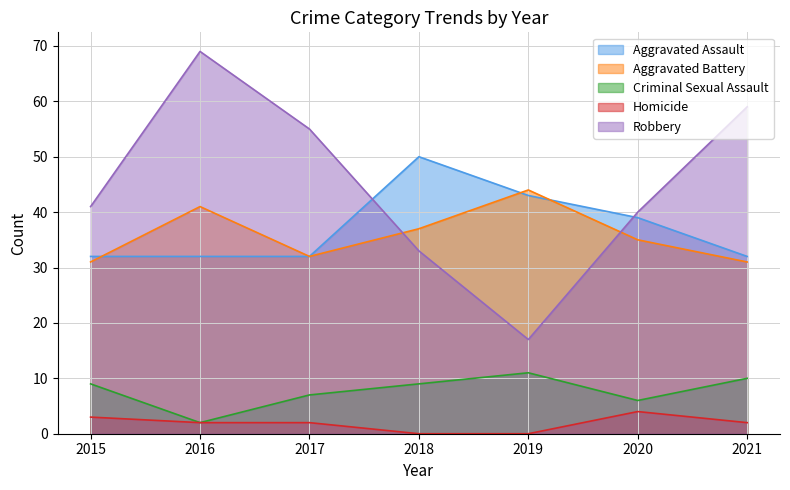

Reading left to right, list all the values displayed in this chart.

Aggravated Assault: 32	32	32	50	43	39	32
Aggravated Battery: 31	41	32	37	44	35	31
Criminal Sexual Assault: 9	2	7	9	11	6	10
Homicide: 3	2	2	0	0	4	2
Robbery: 41	69	55	33	17	40	59